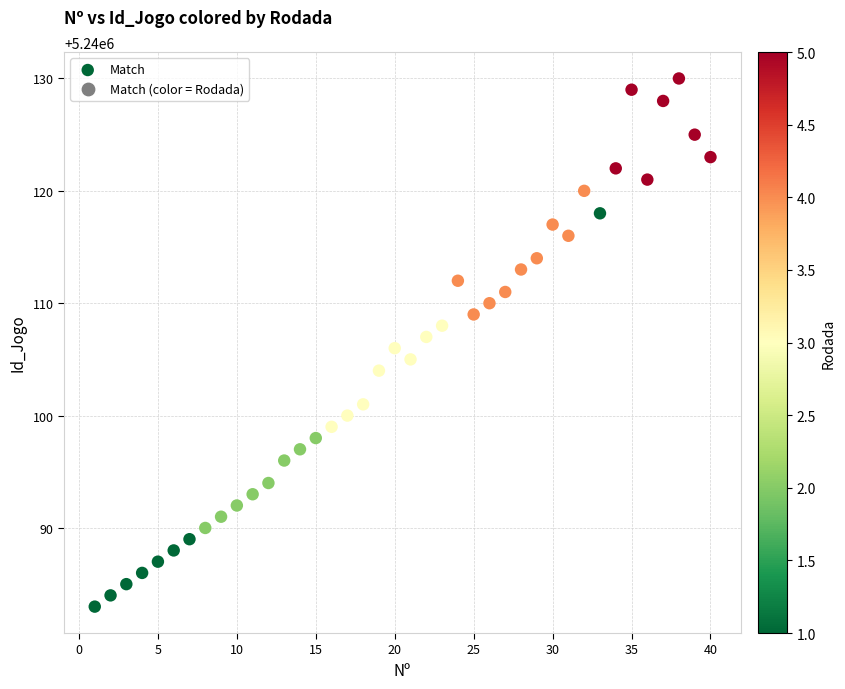

What is the range of X values (max minus min)?

39